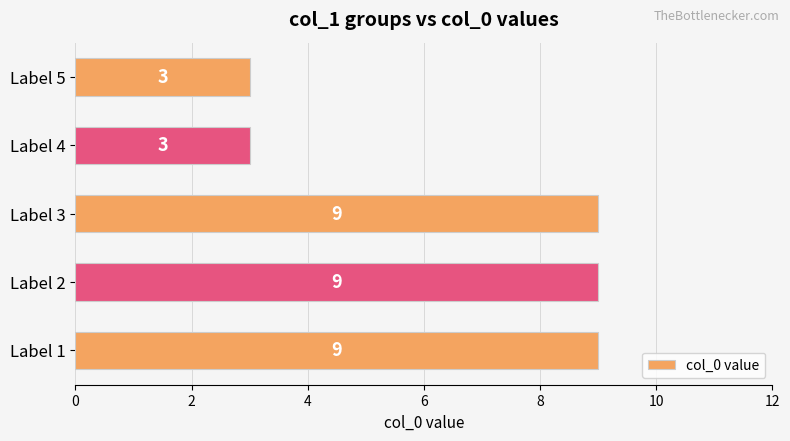

The value at Label 5 is 3. True or false?

True